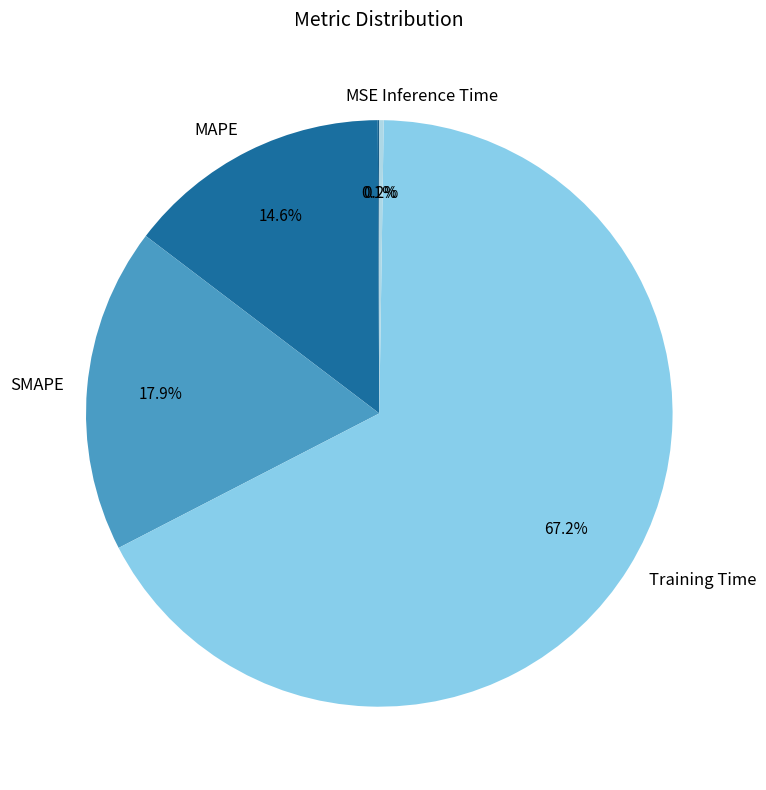

To the nearest percent, what portion does Training Time represent?

67%